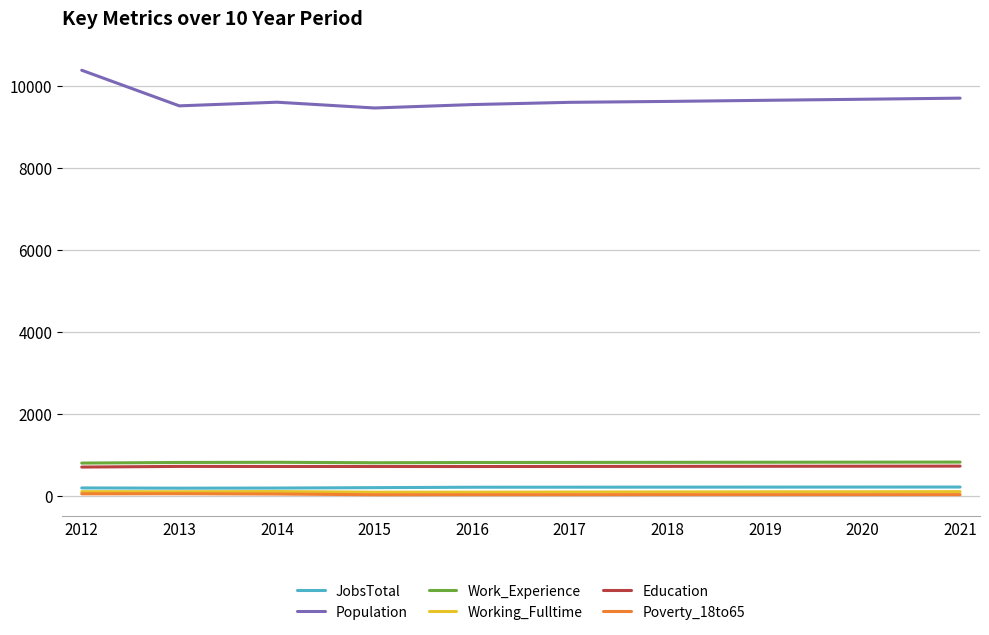

Which series has the largest total across all categories?

Population